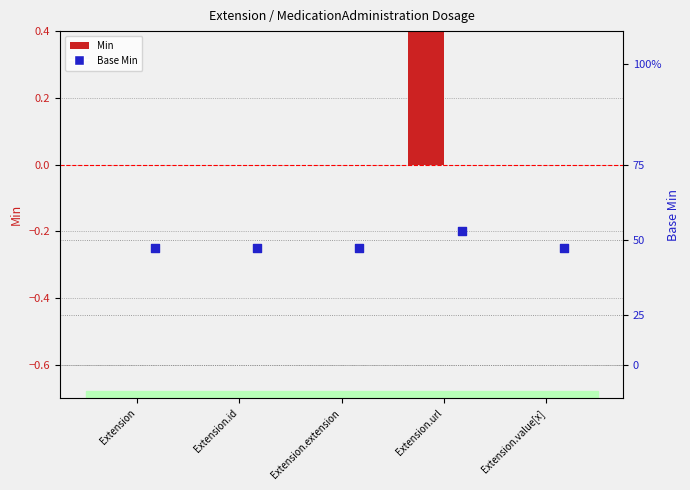

Which series reaches the minimum Y coordinate?

Base Min